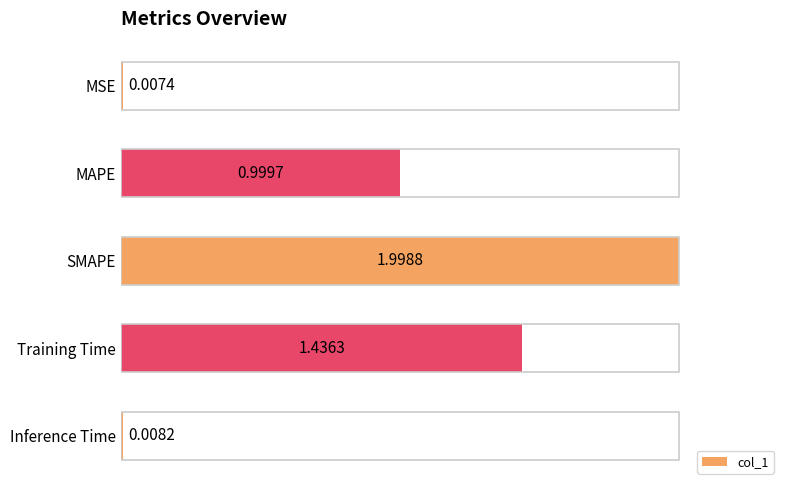

What is the label of the 3rd bar from the top?

SMAPE